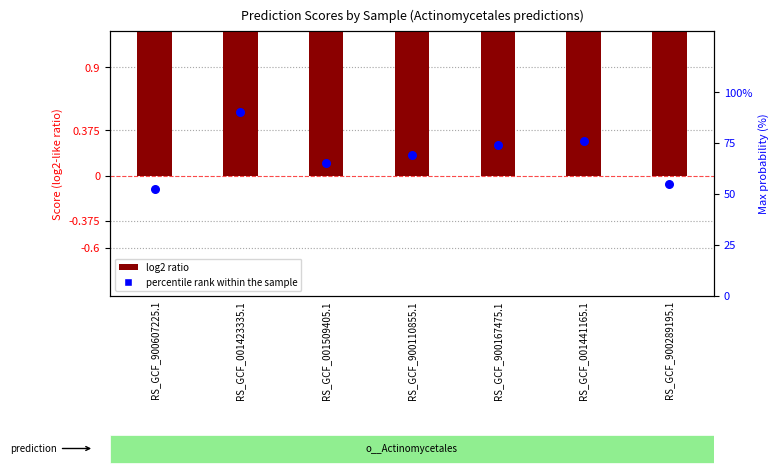

At how many categories does at least one series exceed 66?

4